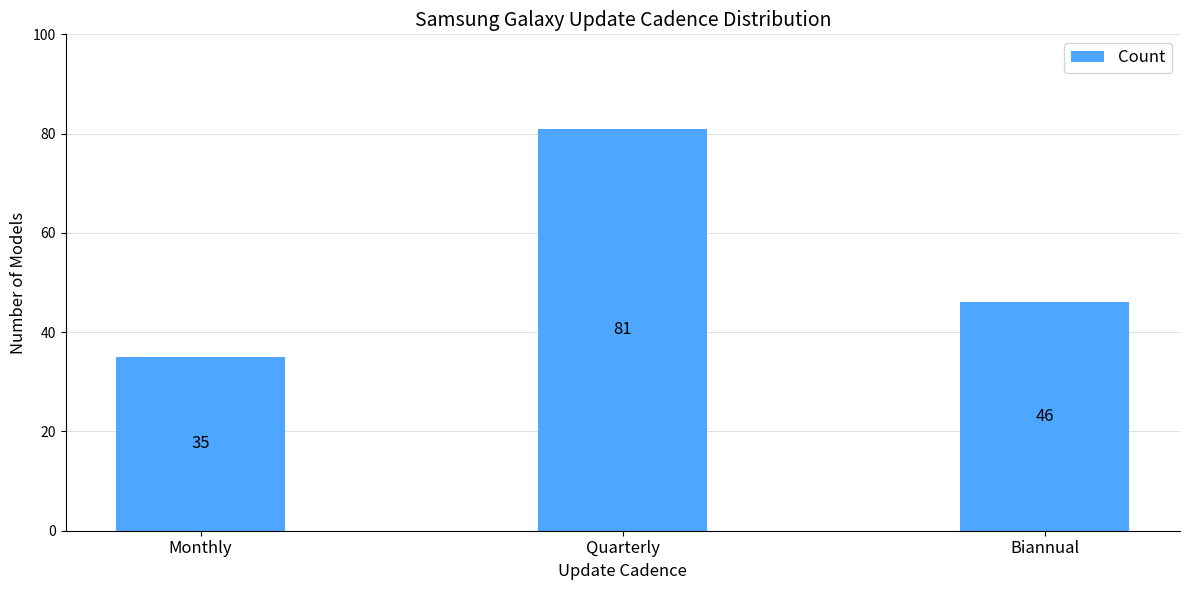

What is the sum of all values?

162